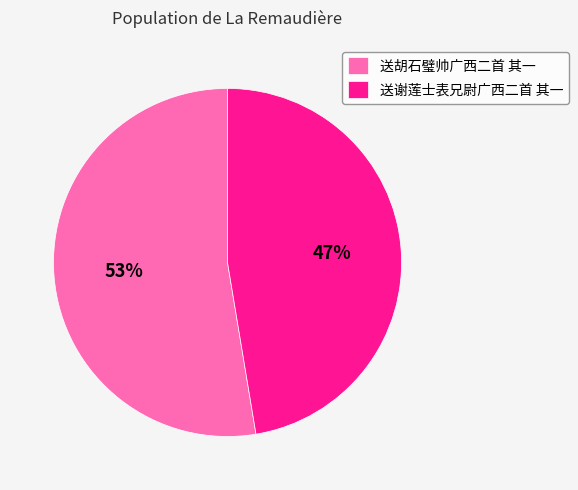

Which slice represents more than half of the pie?

送胡石璧帅广西二首 其一